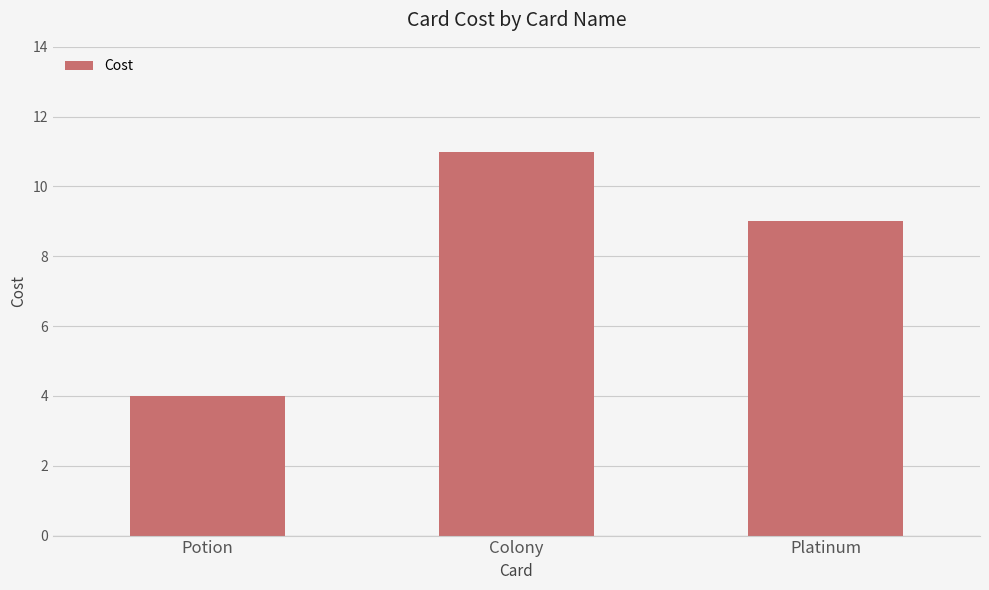

What is the maximum value shown in the chart?

11